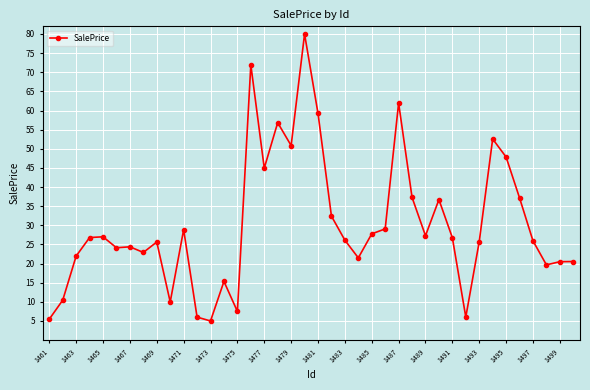

What is the difference between the maximum and minimum values?

75.0